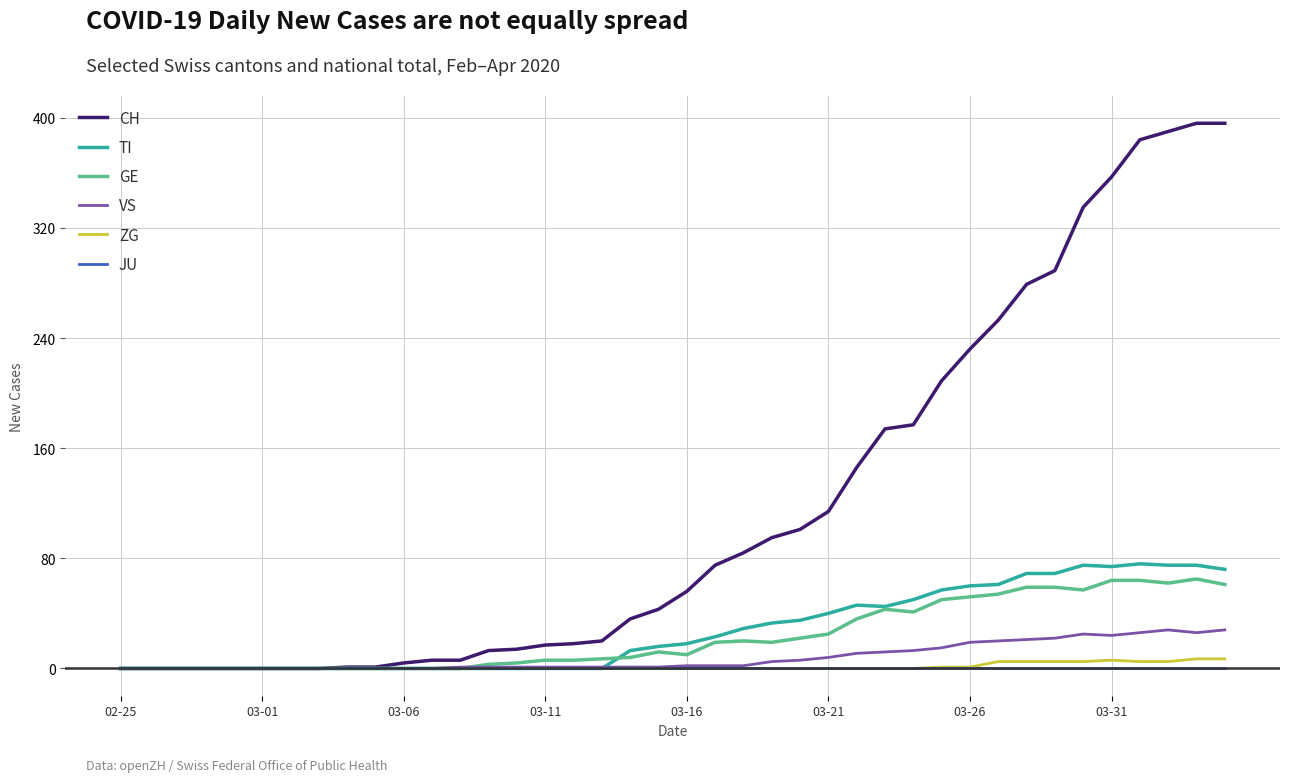

What is the maximum value for CH?

396